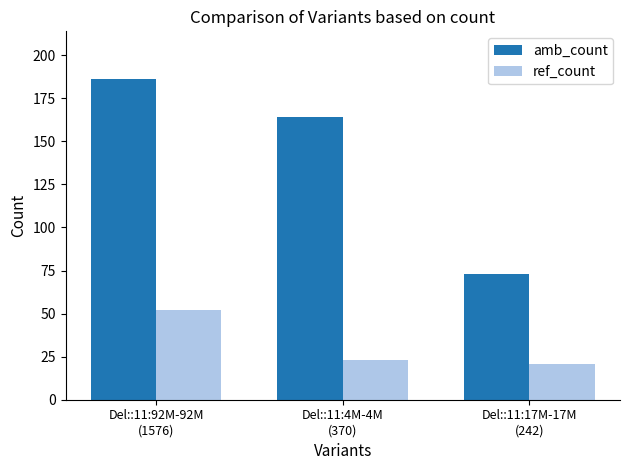

The amb_count series shows 186 at Del::11:92M-92M
(1576). True or false?

True